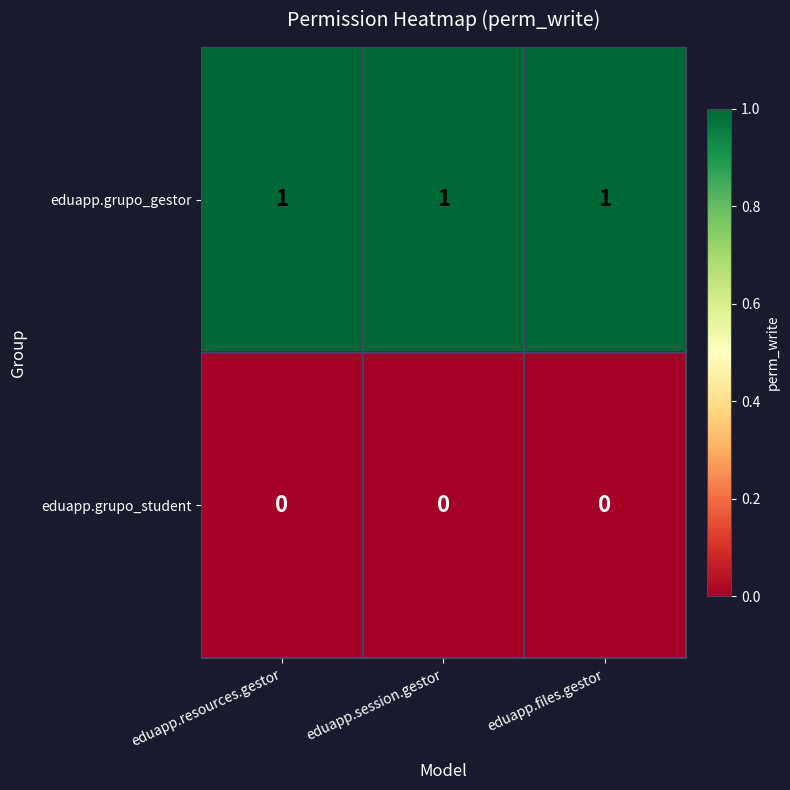

Which series has the largest total across all categories?

eduapp.grupo_gestor